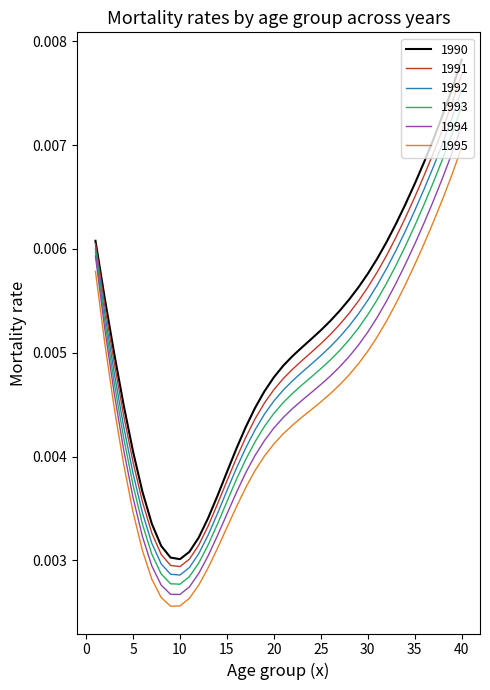

Rank the series by their average value, from lowest to highest.

1995, 1994, 1993, 1992, 1991, 1990